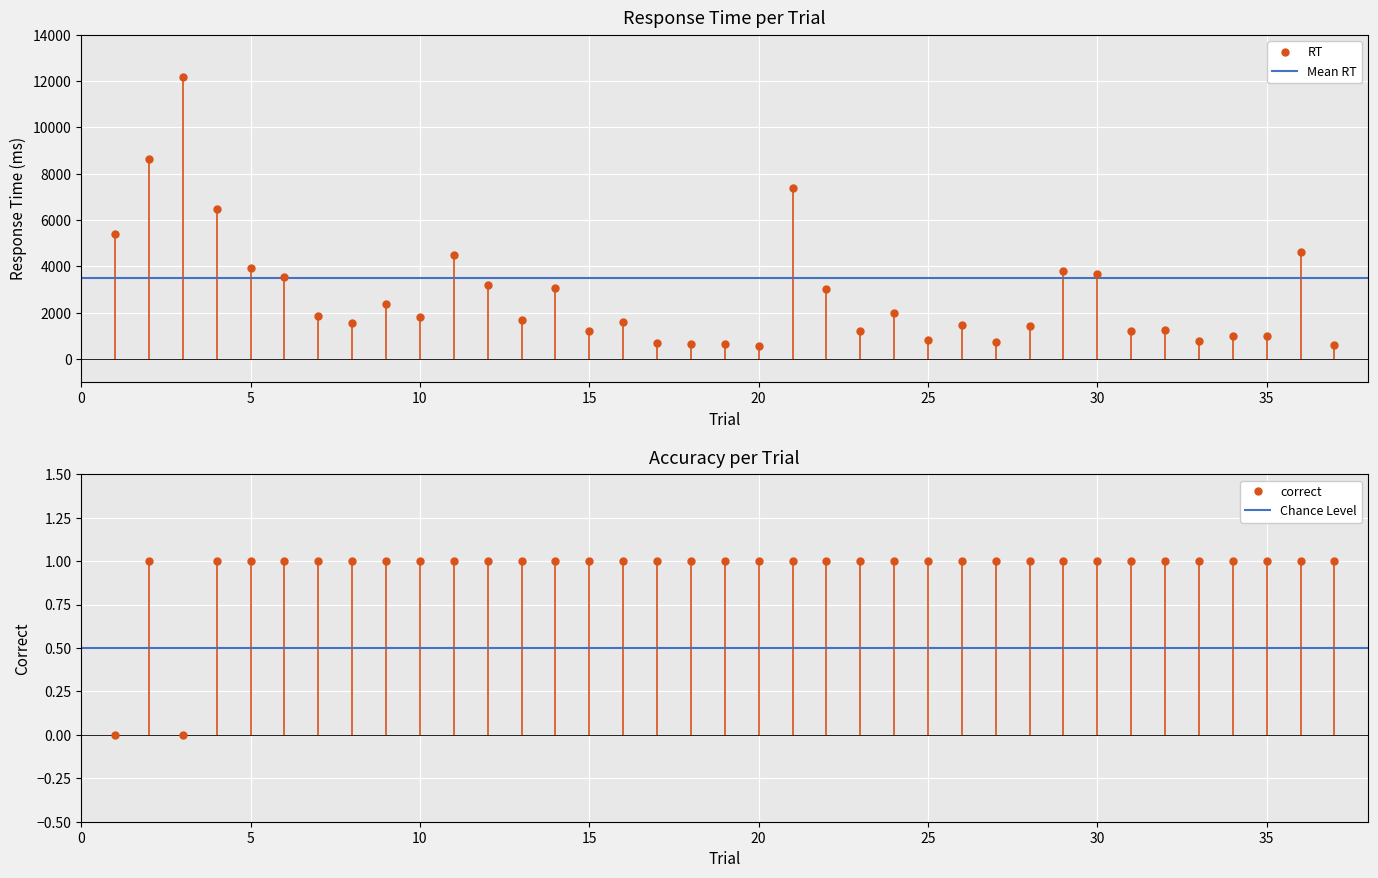

Rank the categories by RT value from lowest to highest.

20, 37, 19, 18, 17, 27, 33, 25, 34, 35, 31, 15, 23, 32, 28, 26, 8, 16, 13, 10, 7, 24, 9, 22, 14, 12, 6, 30, 29, 5, 11, 36, 1, 4, 21, 2, 3